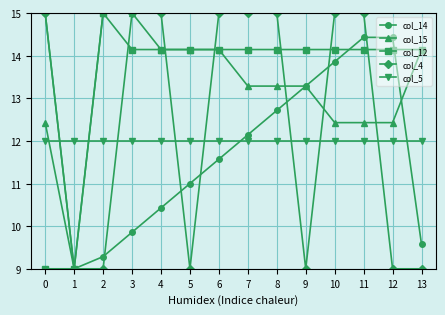

At 8, list the series in order from smallest to largest.

col_5, col_14, col_15, col_12, col_4